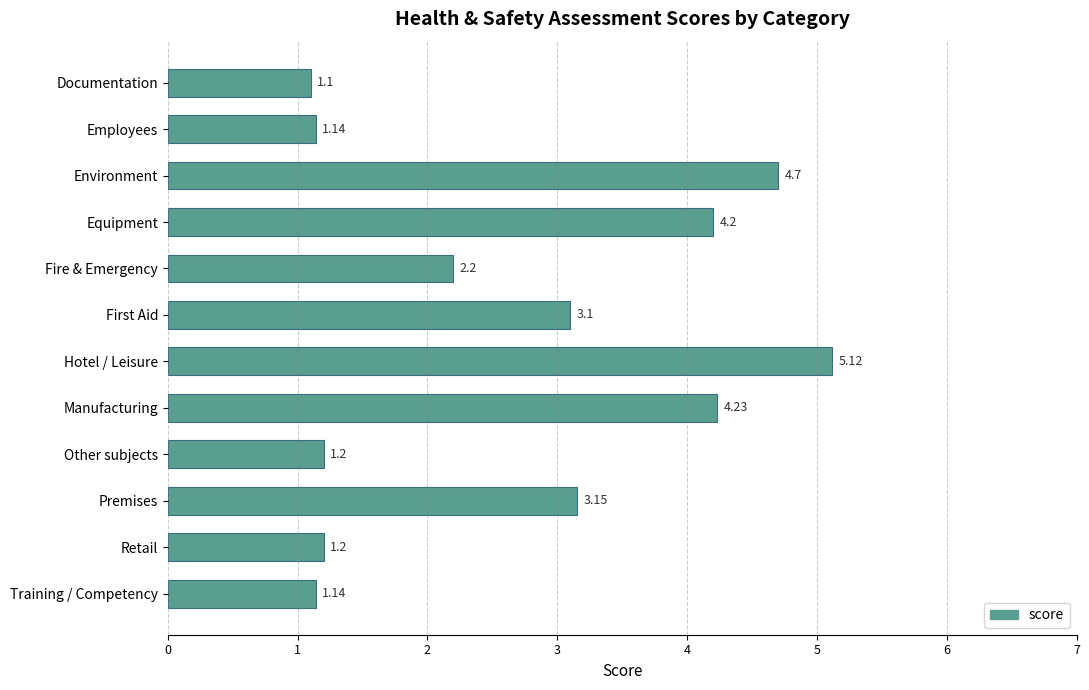

What is the ratio of the value at Documentation to the value at Training / Competency?

1.0